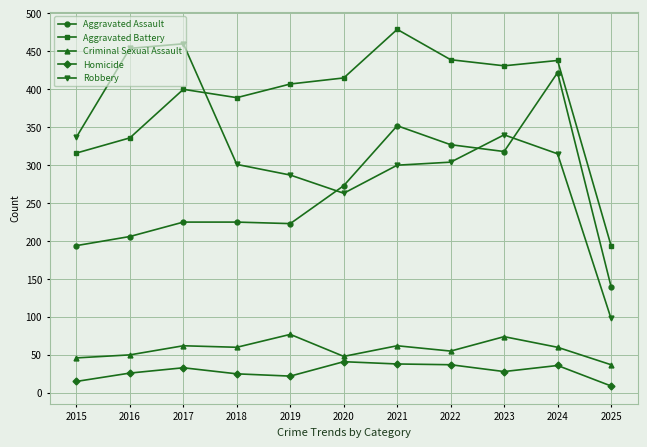

What is the difference between the second highest and second lowest values in the Aggravated Assault series?

158